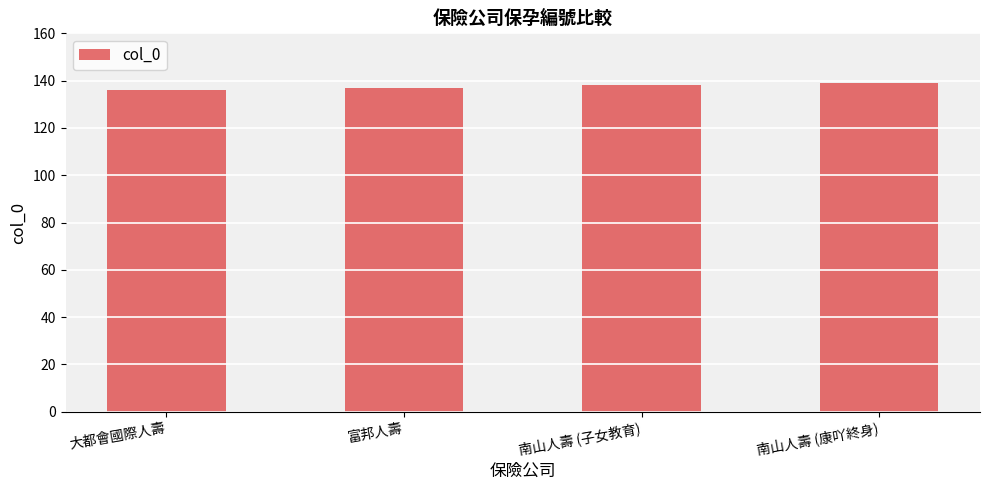

The chart shows a value of 137 at 富邦人壽. True or false?

True